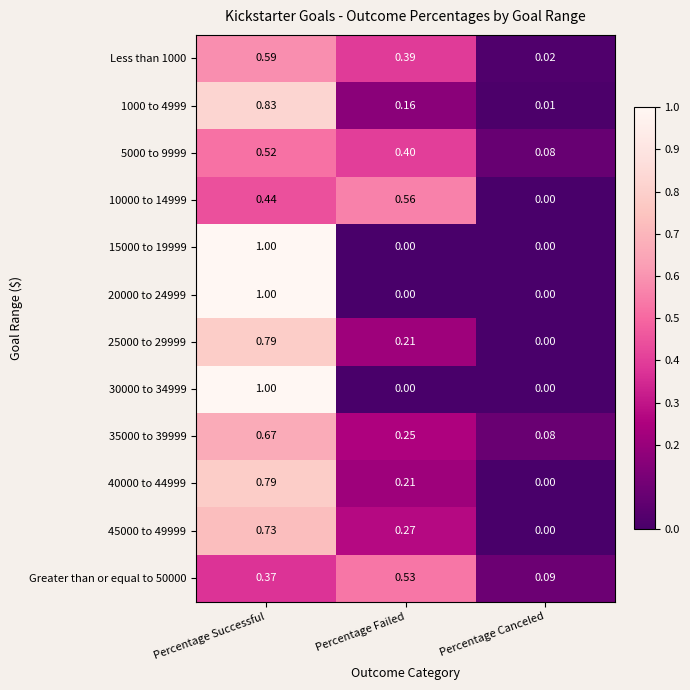

Rank the categories by Less than 1000 value from lowest to highest.

Percentage Canceled, Percentage Failed, Percentage Successful